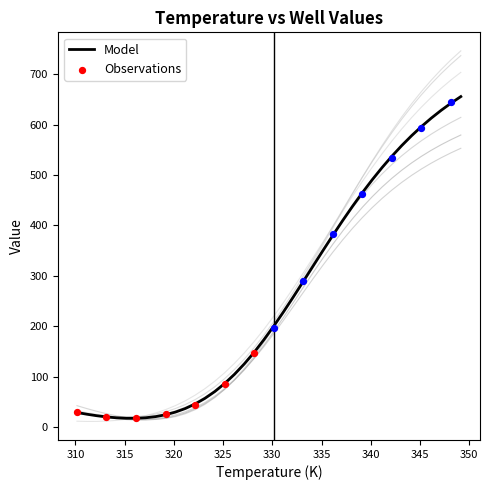

At which category is the sum across all series the highest?

349.15